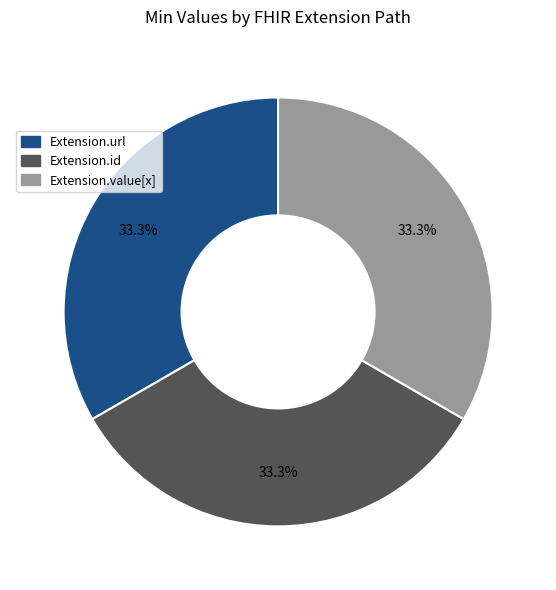

How many segments does this pie chart have?

3